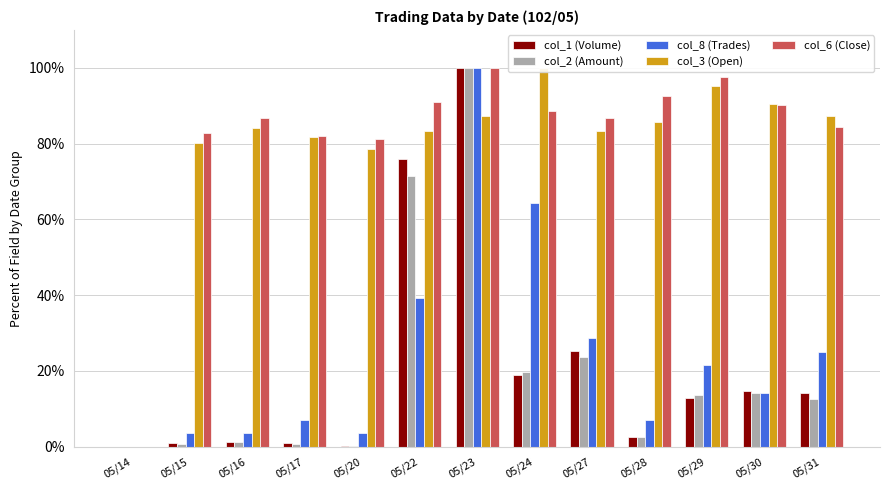

Reading right to left, what are all the values shown in this chart?

col_1 (Volume): 05/31=14.1	05/30=14.7	05/29=13.0	05/28=2.5	05/27=25.2	05/24=18.9	05/23=100.0	05/22=76.1	05/20=0.1	05/17=0.9	05/16=1.3	05/15=0.9	05/14=0.0
col_2 (Amount): 05/31=12.6	05/30=14.2	05/29=13.7	05/28=2.4	05/27=23.6	05/24=19.7	05/23=100.0	05/22=71.3	05/20=0.1	05/17=0.8	05/16=1.2	05/15=0.8	05/14=0.0
col_8 (Trades): 05/31=25.0	05/30=14.3	05/29=21.4	05/28=7.1	05/27=28.6	05/24=64.3	05/23=100.0	05/22=39.3	05/20=3.6	05/17=7.1	05/16=3.6	05/15=3.6	05/14=0.0
col_3 (Open): 05/31=87.3	05/30=90.5	05/29=95.2	05/28=85.7	05/27=83.3	05/24=100.0	05/23=87.3	05/22=83.3	05/20=78.6	05/17=81.7	05/16=84.1	05/15=80.2	05/14=0.0
col_6 (Close): 05/31=84.4	05/30=90.2	05/29=97.5	05/28=92.6	05/27=86.9	05/24=88.5	05/23=100.0	05/22=91.0	05/20=81.1	05/17=82.0	05/16=86.9	05/15=82.8	05/14=0.0